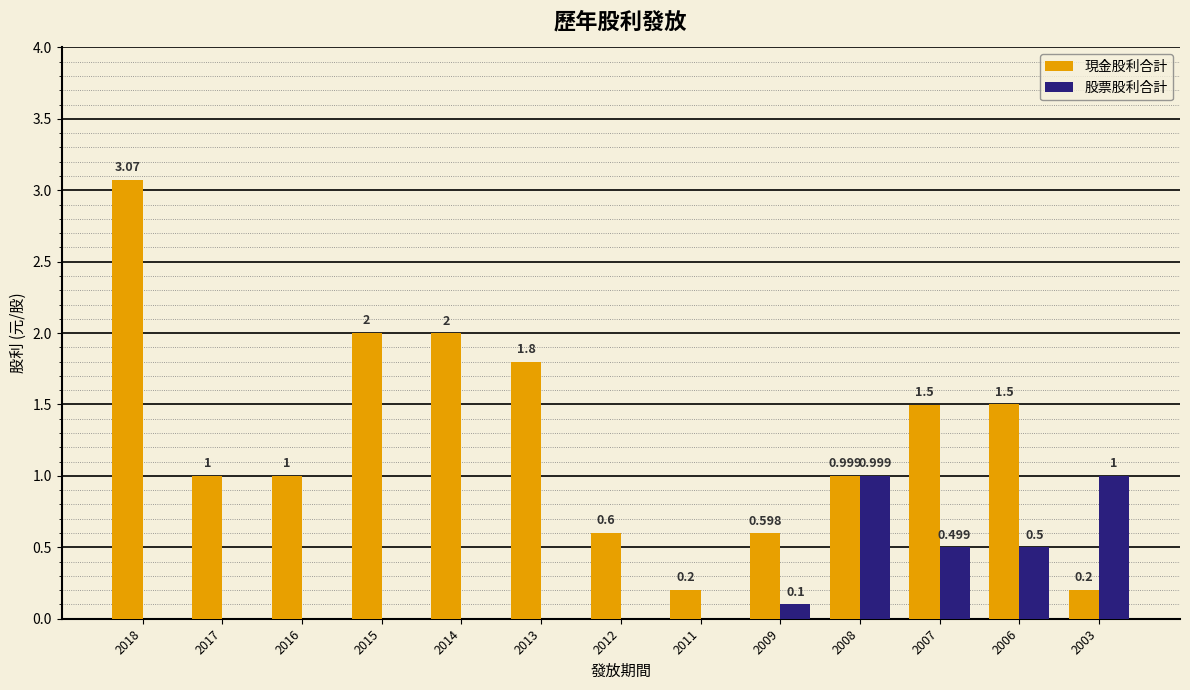

True or false: 股票股利合計 has a value of 1.5 at 2008.

False